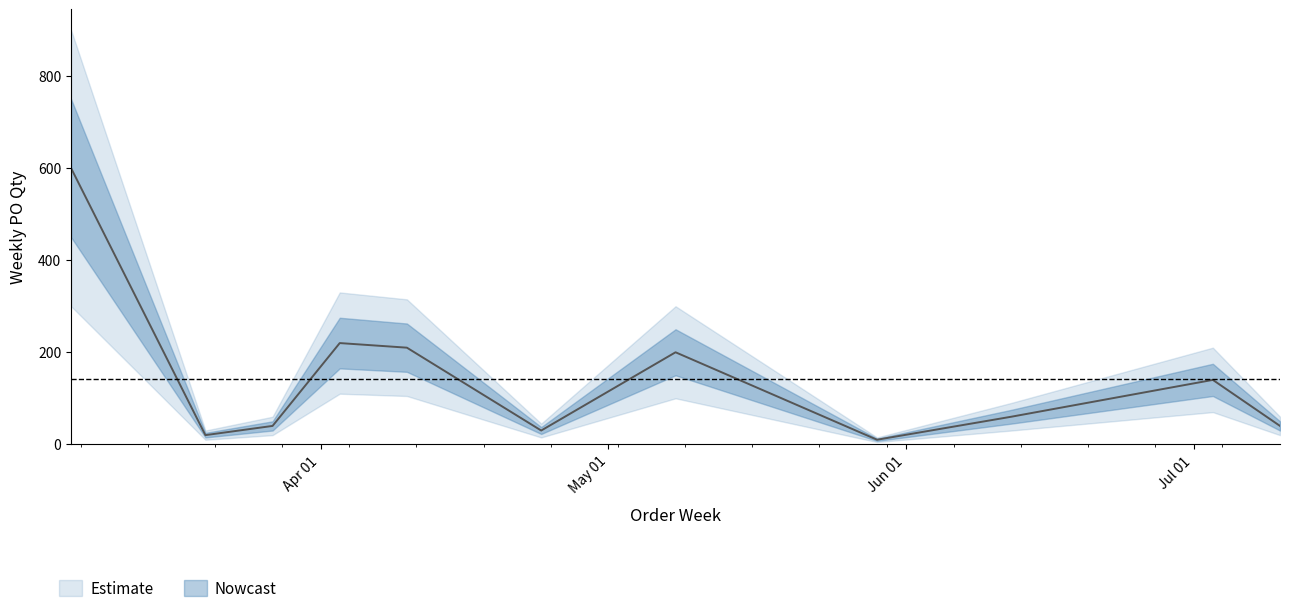

Is this an area chart (filled region under the line)?

No